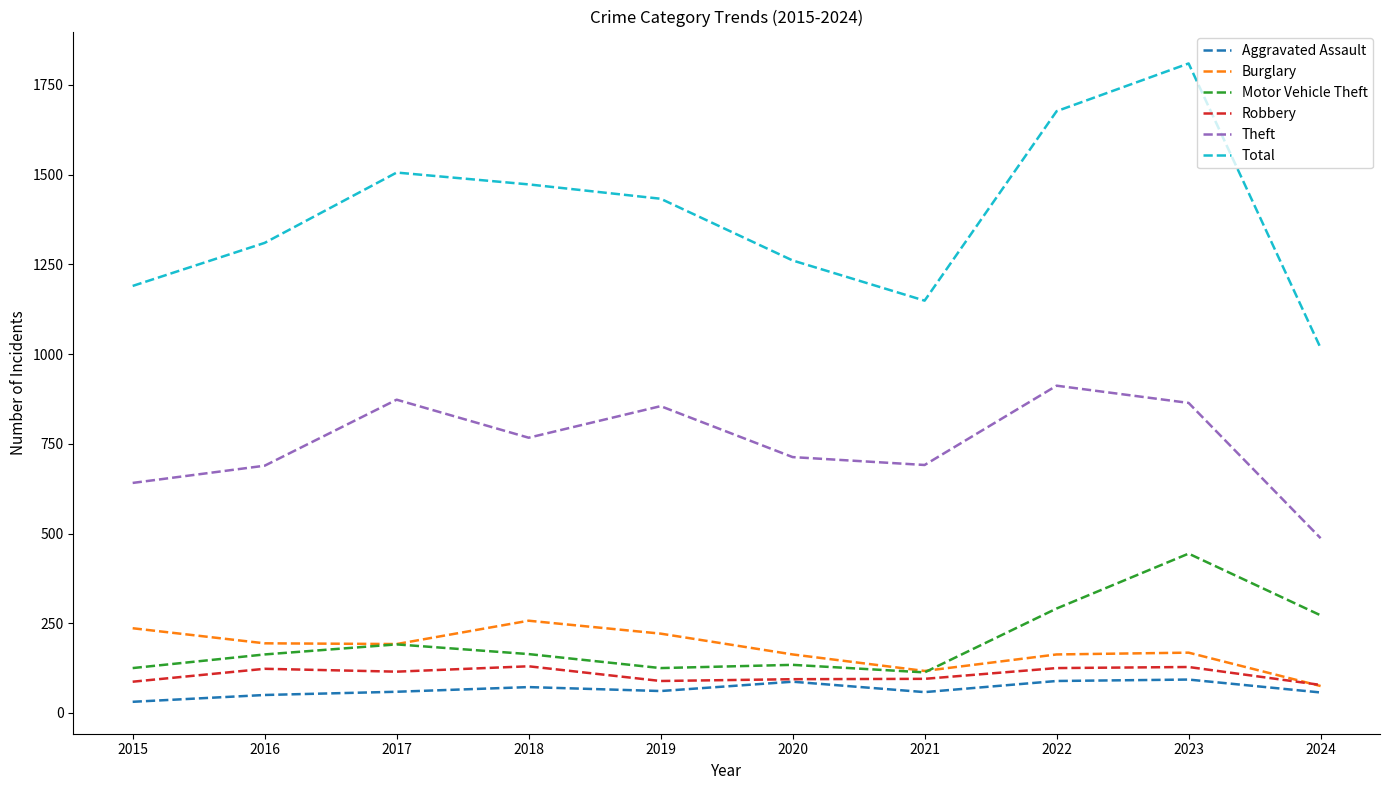

At which category is the sum across all series the highest?

2023